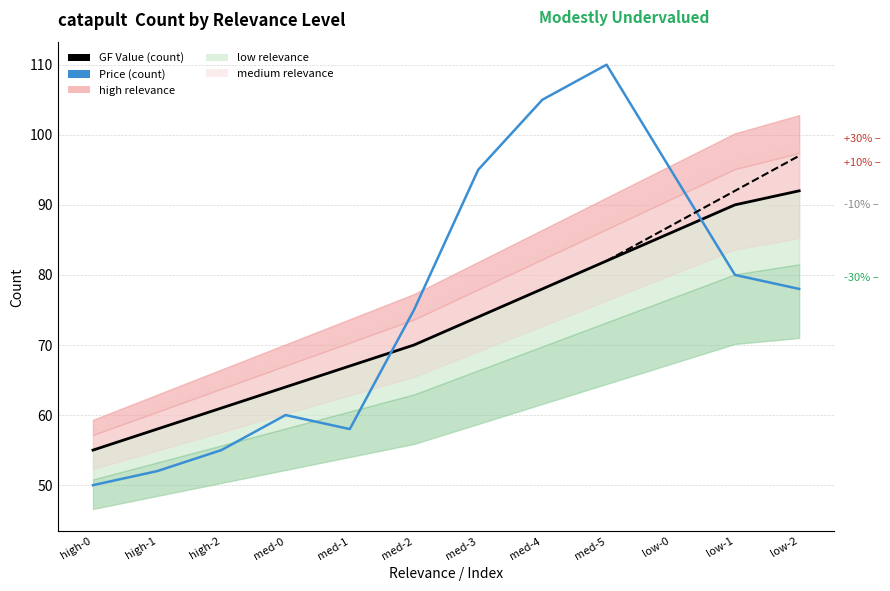

What is the sum of all GF Value (count) values?

877